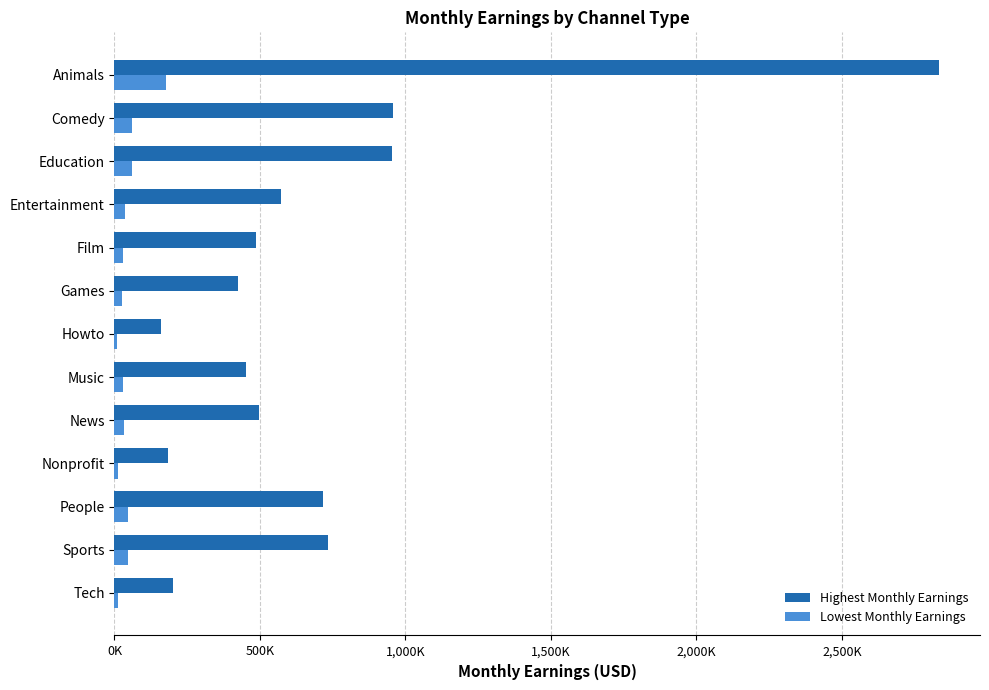

What position from the right is Music?

6